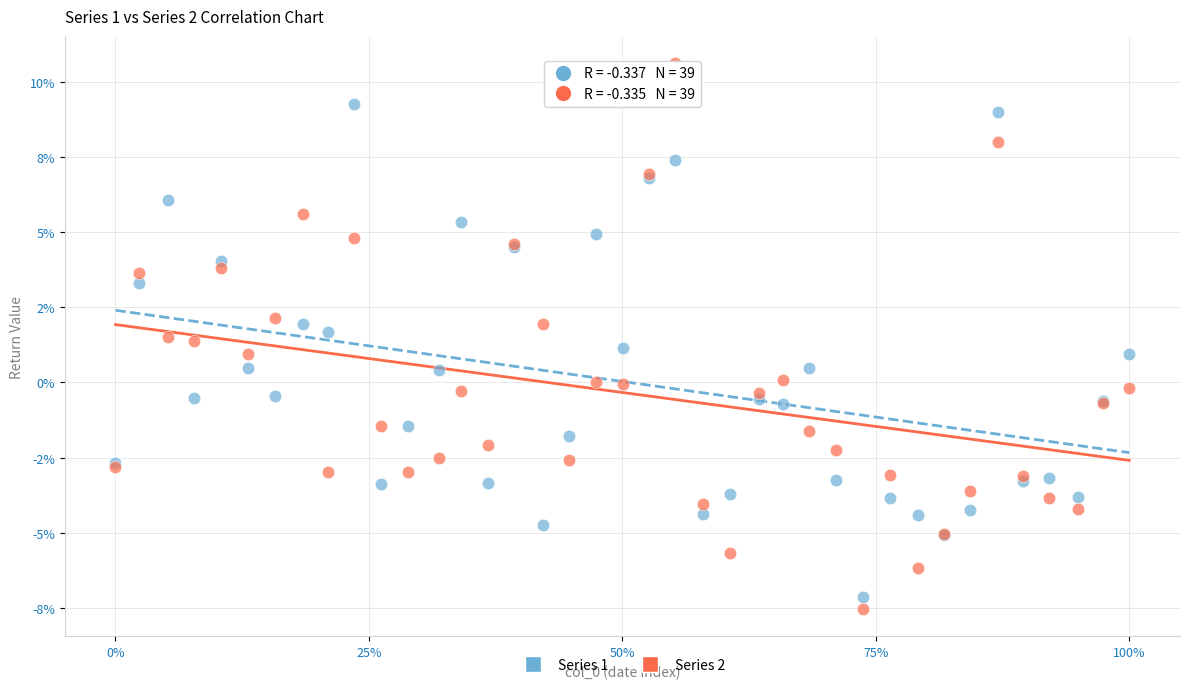

Which series contains the highest Y value?

Series 2